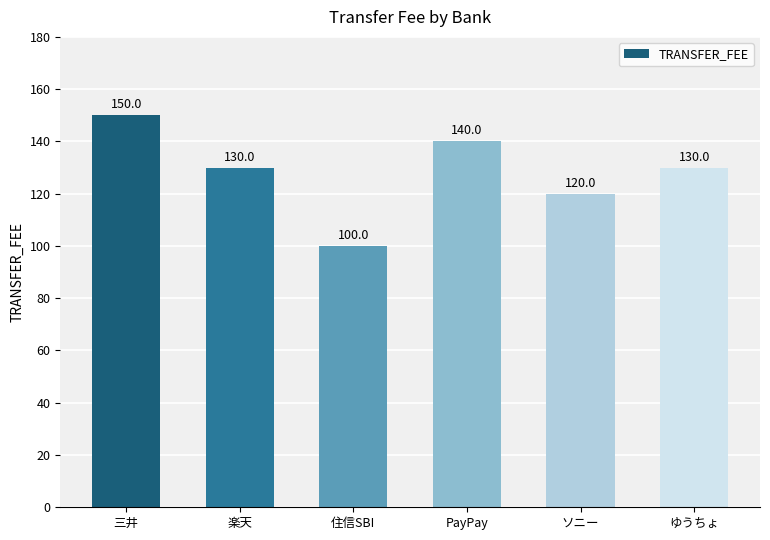

What is the maximum value shown in the chart?

150